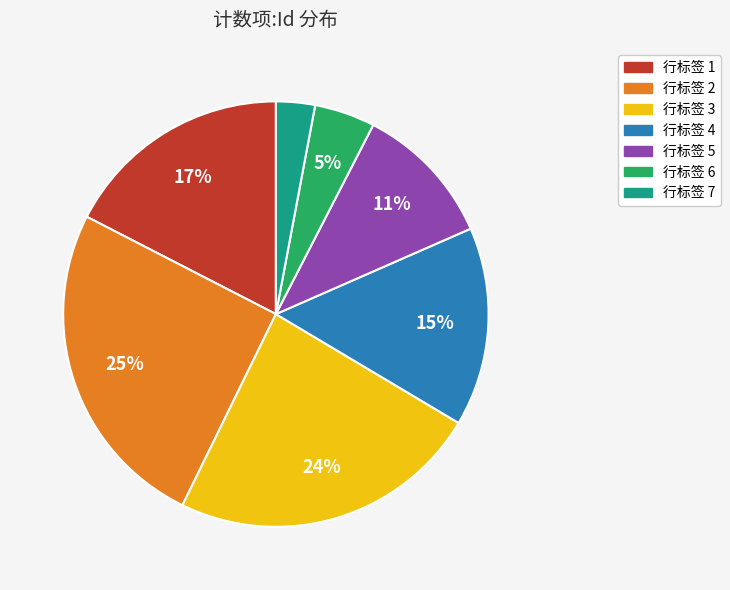

To the nearest percent, what is the average slice percentage?

14%